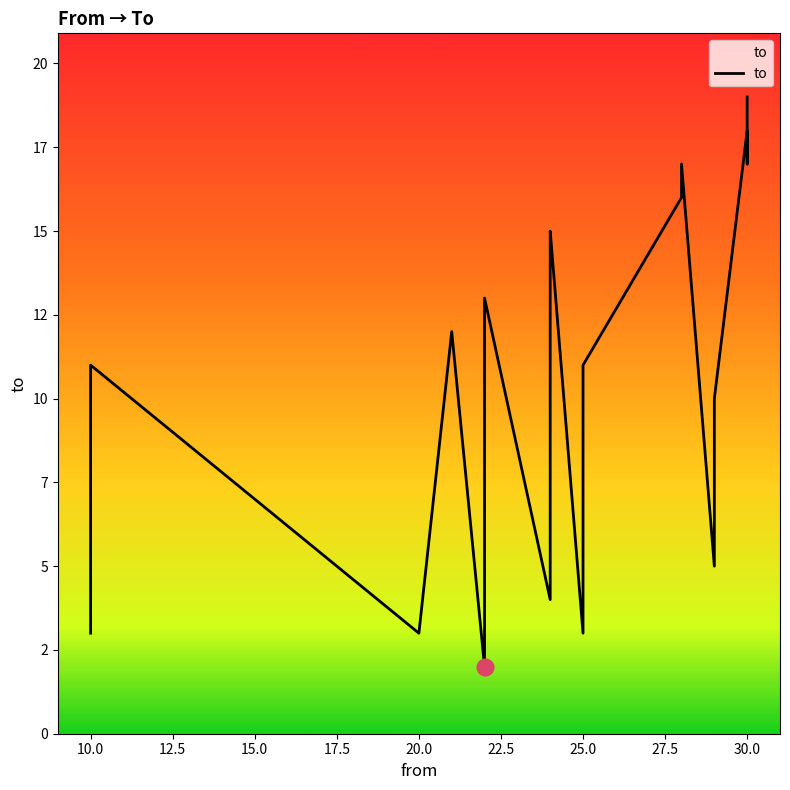

What is the label of the 6th point from the right?

28